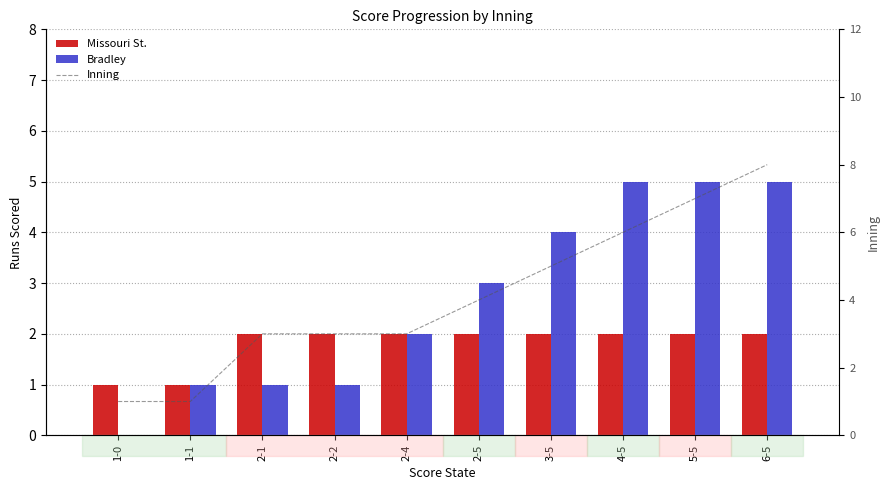

What are all the series names shown in the legend?

Missouri St., Bradley, Inning